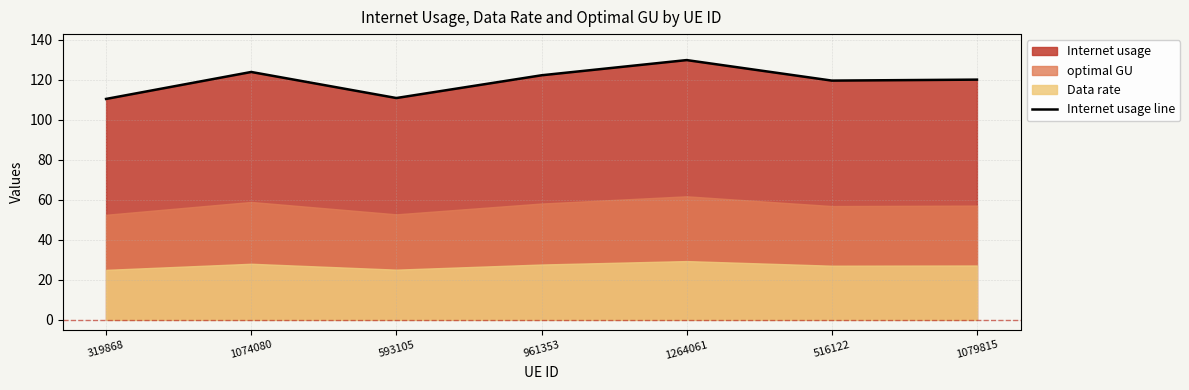

What position from the right is 961353?

4